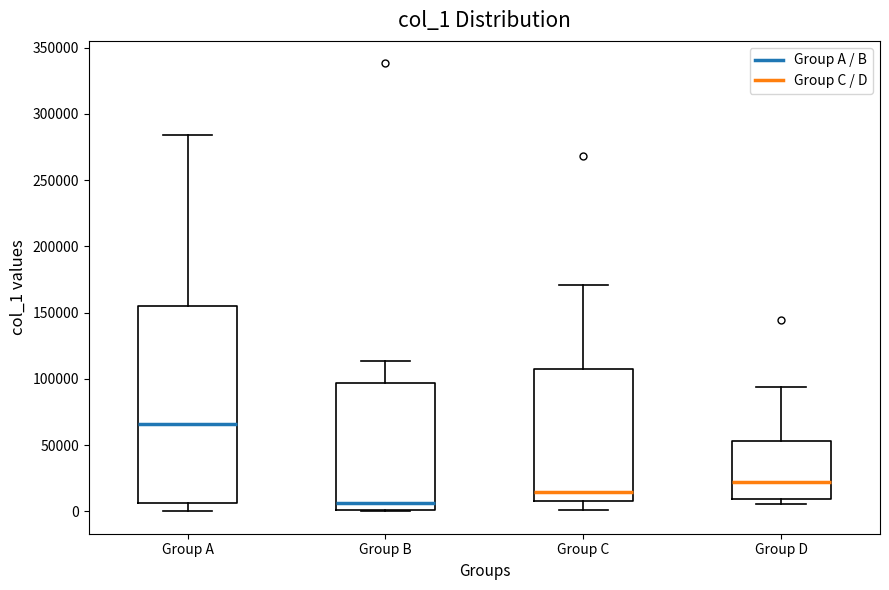

Reading left to right, read every box against the y-axis: the position of its median line, the range the box covers, and the ends of its whiskers. The values are not printed on the chart, so give them approximately, as read against the axis.

Group A: median 65000, box 5000 to 155000, whiskers 0 to 285000
Group B: median 5000, box 0 to 95000, whiskers 0 to 115000
Group C: median 15000, box 10000 to 105000, whiskers 0 to 170000
Group D: median 20000, box 10000 to 55000, whiskers 5000 to 95000